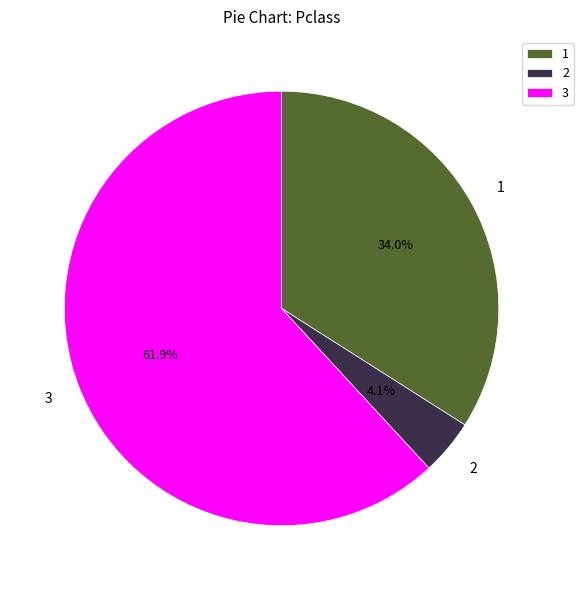

Count the number of slices in the pie.

3